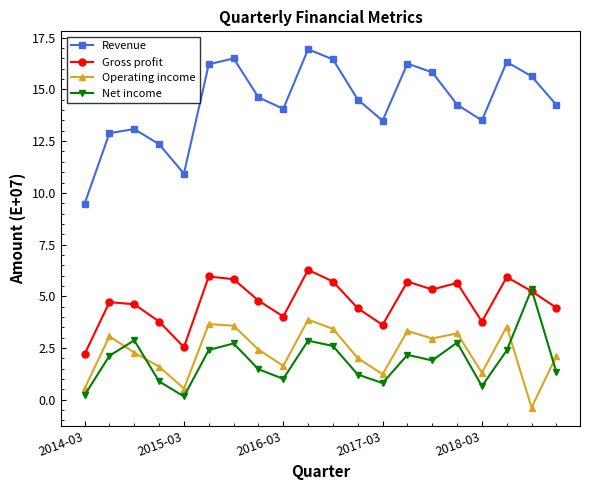

What is the difference between the maximum and second lowest values in the Operating income series?

3.3